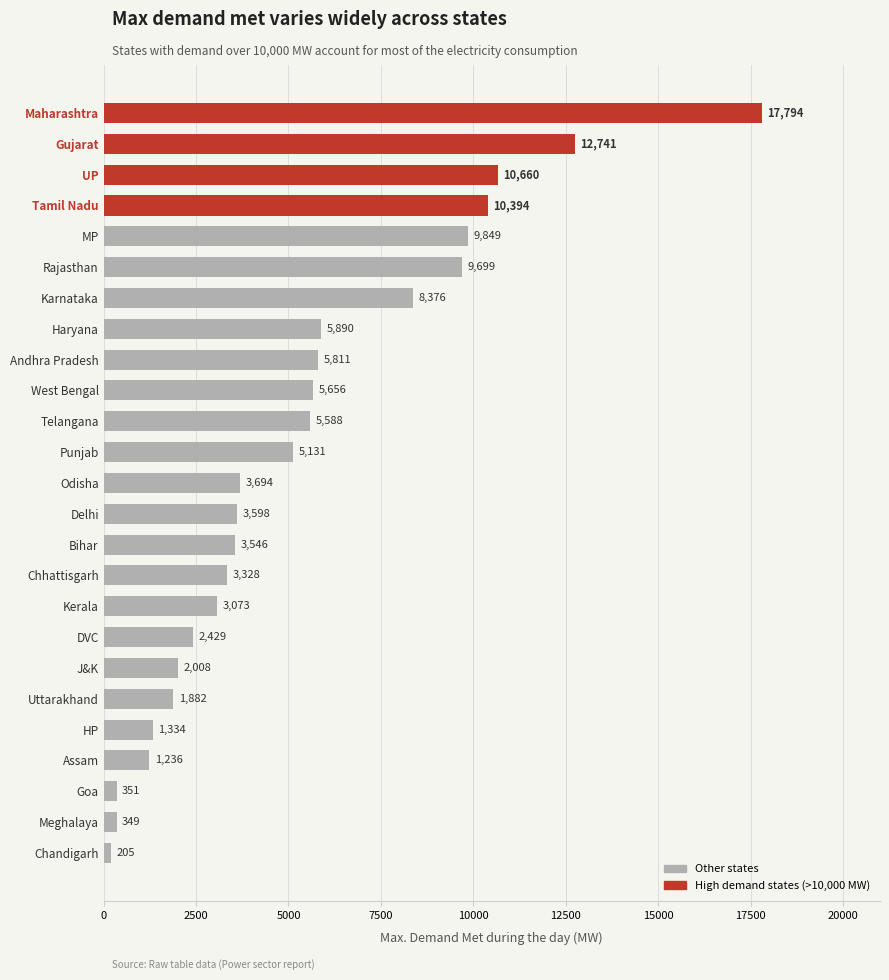

What is the maximum value shown in the chart?

17794